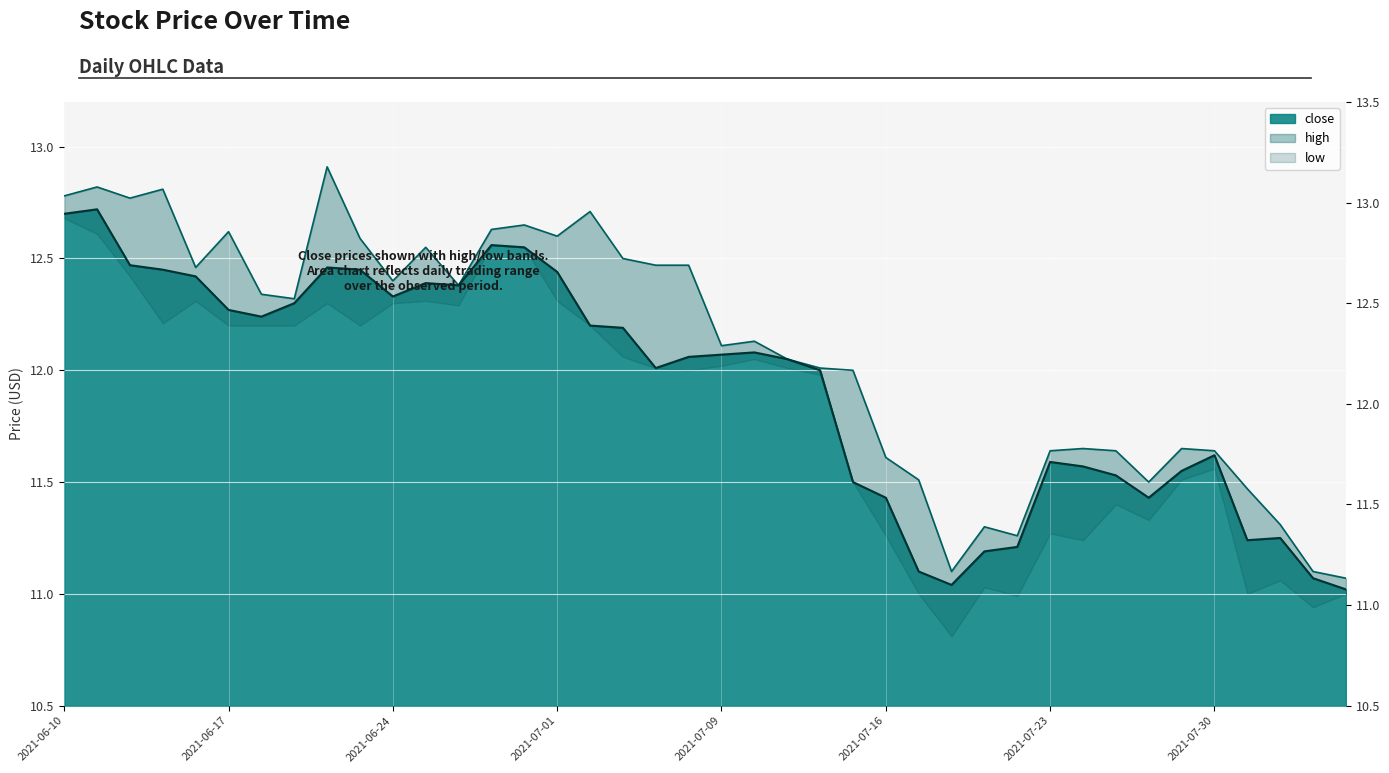

What is the sum of the close values at 2021-08-05 and 2021-07-23?

22.6